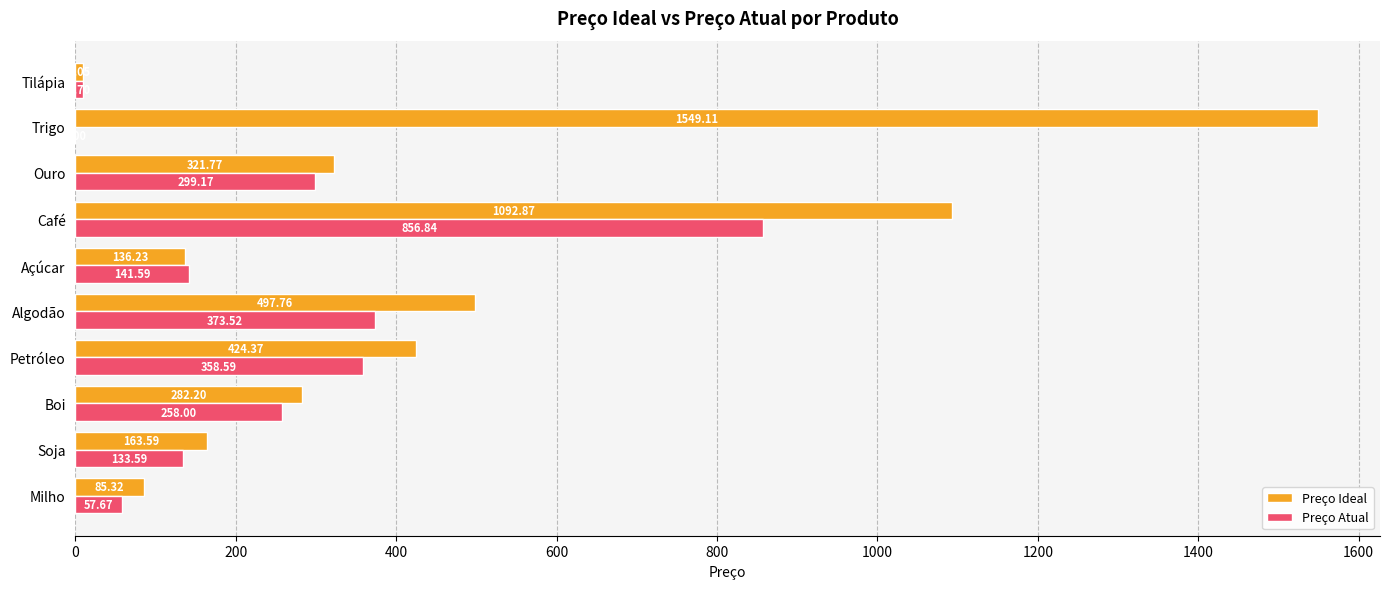

At which label is Preço Ideal closest to 779?

Algodão